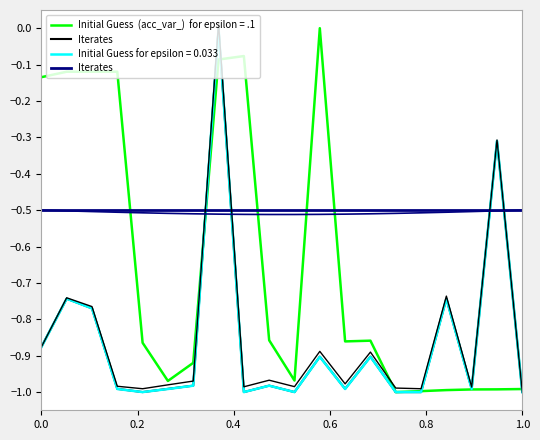

Which series has the largest total across all categories?

Iterates 